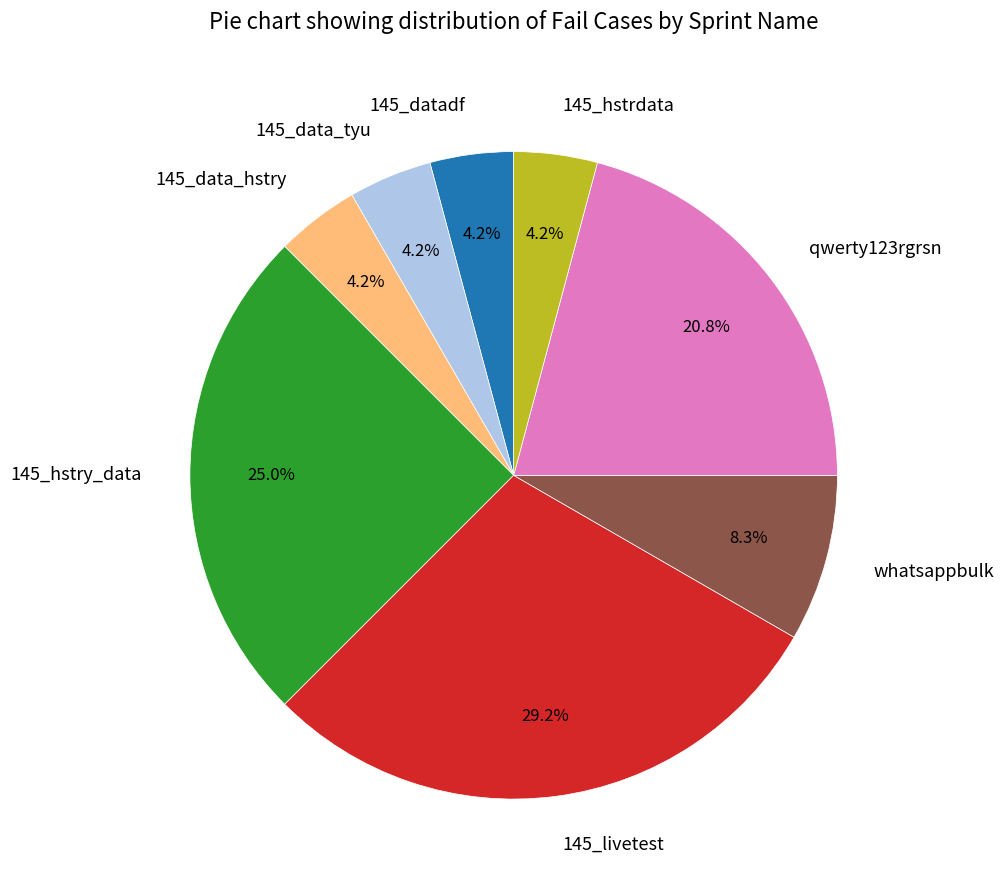

The 145_hstrdata slice represents 4% of the pie. True or false?

True